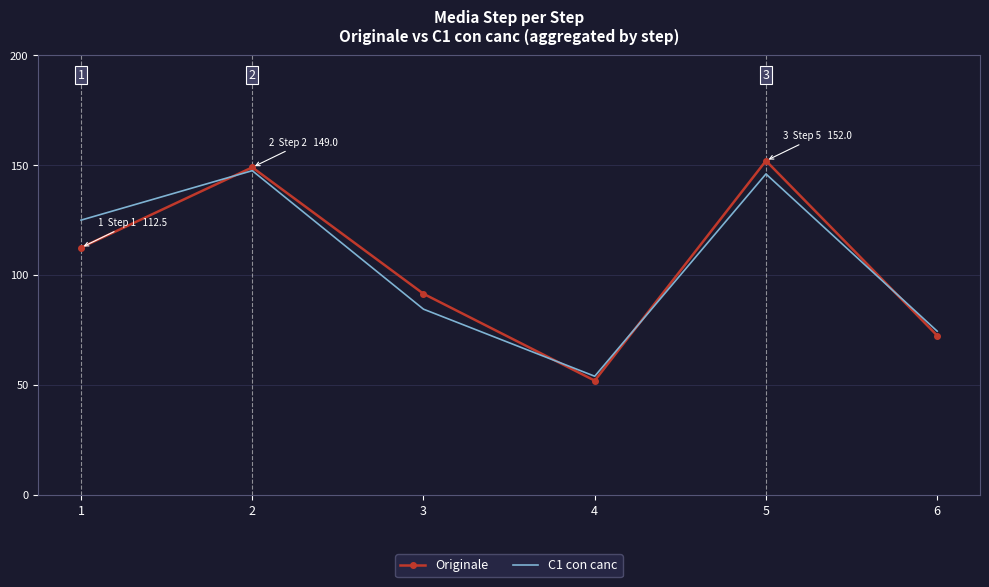

Is the value of Originale at 6 greater than the value of C1 con canc at 1?

No